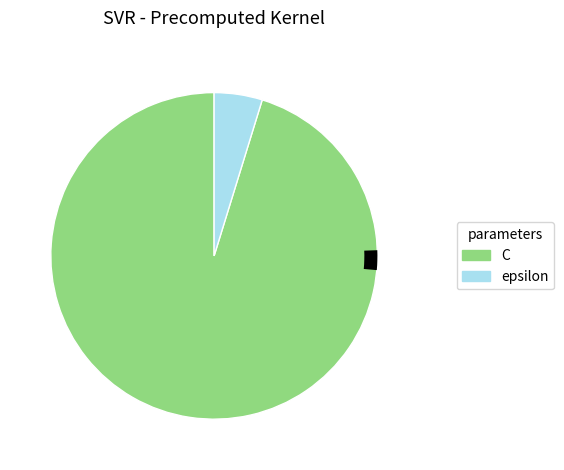

Does any single category account for the majority?

Yes